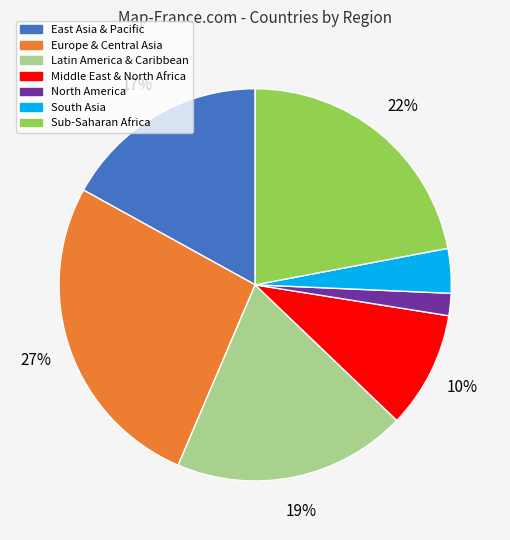

How many slices are in this pie chart?

7